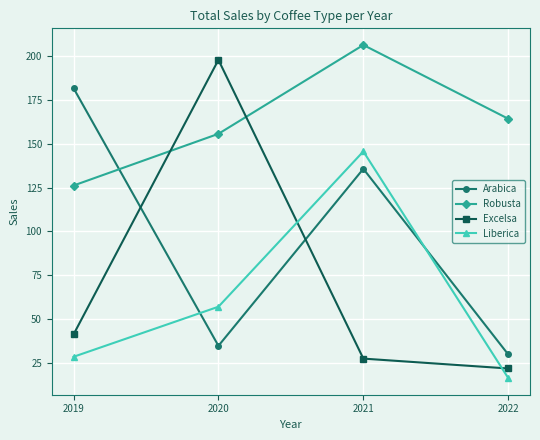

What is the value of the Arabica point at the 3rd from the left?

135.6